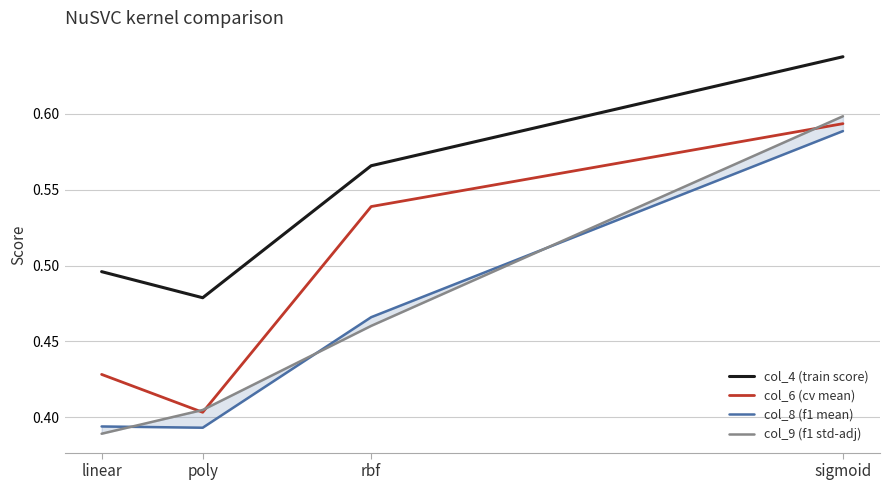

Between linear and poly, which series saw the biggest shift?

col_6 (cv mean)